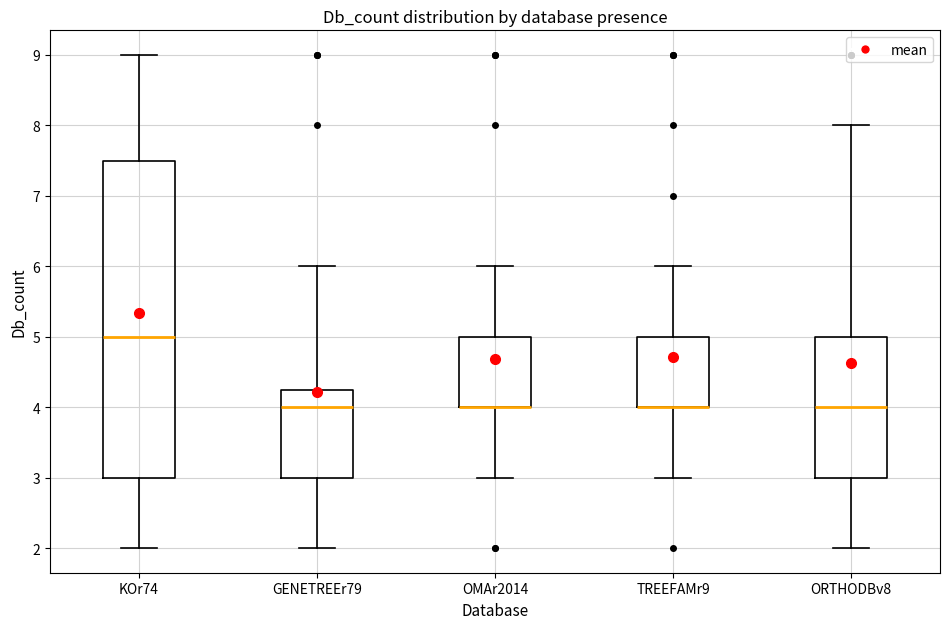

Where is the lower edge of the box for OMAr2014 on the y-axis? The values are not printed on the chart, so give them approximately, as read against the axis.

4.0